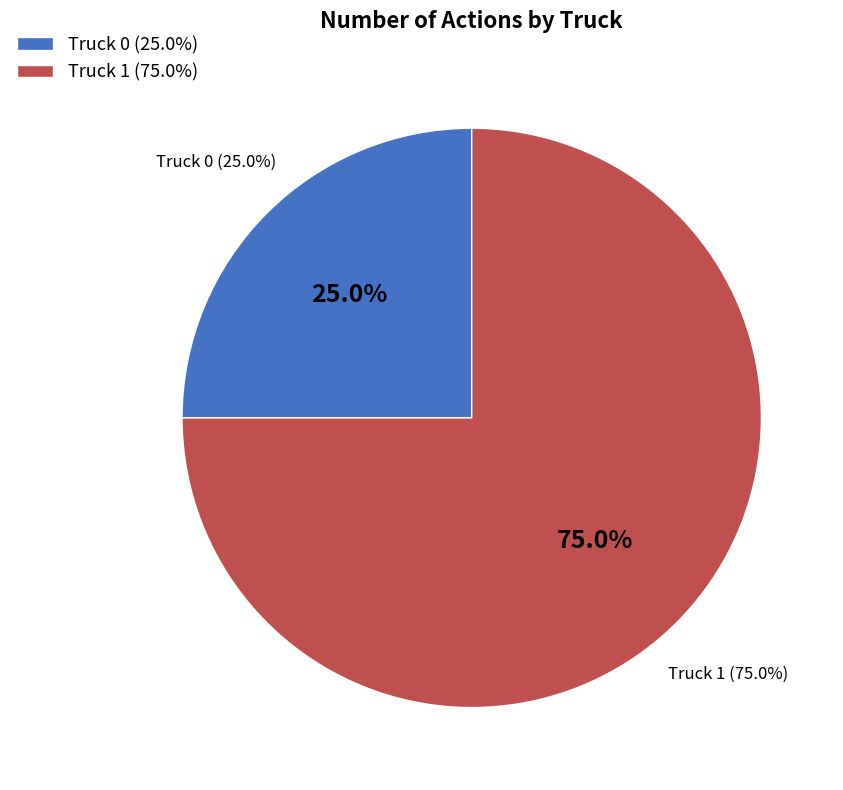

What percentage do Truck 0 and Truck 1 together represent?

100.0%